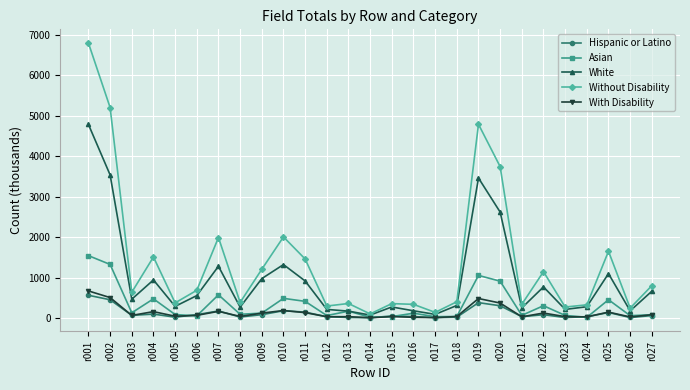

What is the value of the Asian point at the 5th from the left?

88